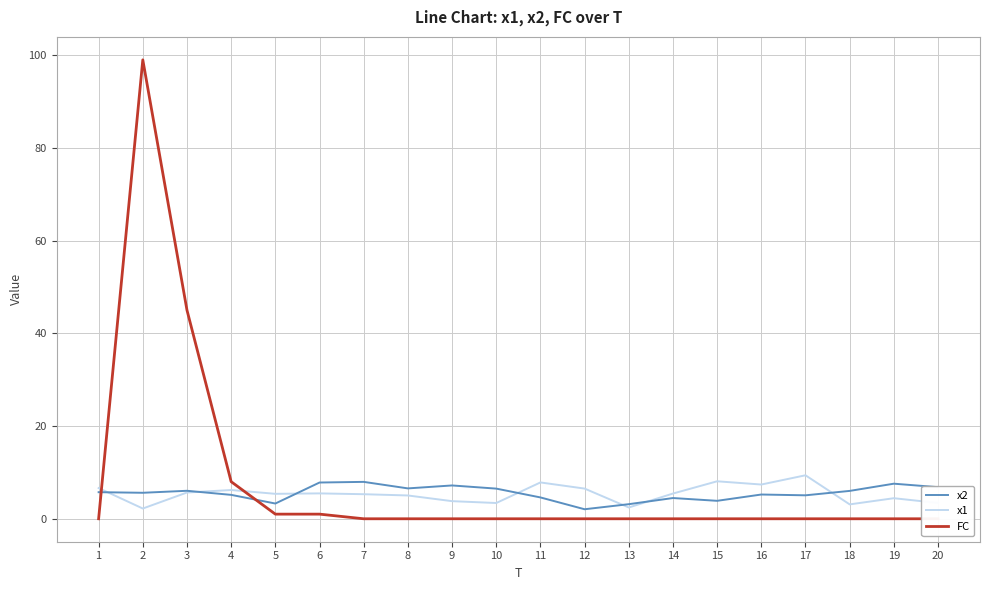

How many values in the x2 series exceed 5?

14